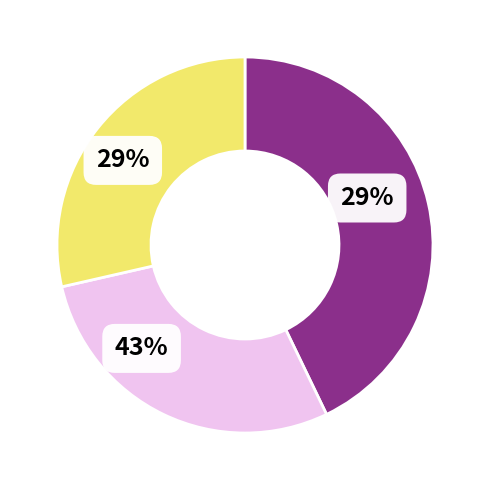

The 73523eba slice represents 21% of the pie. True or false?

False